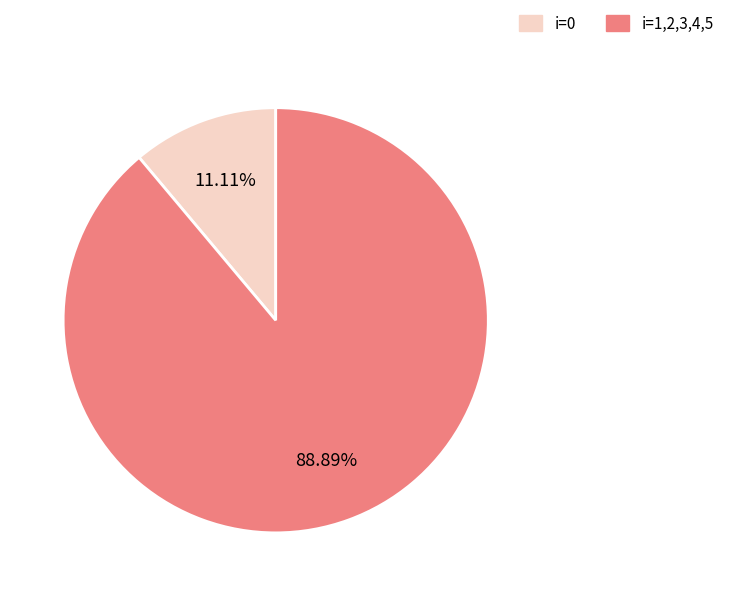

Count the number of slices in the pie.

2